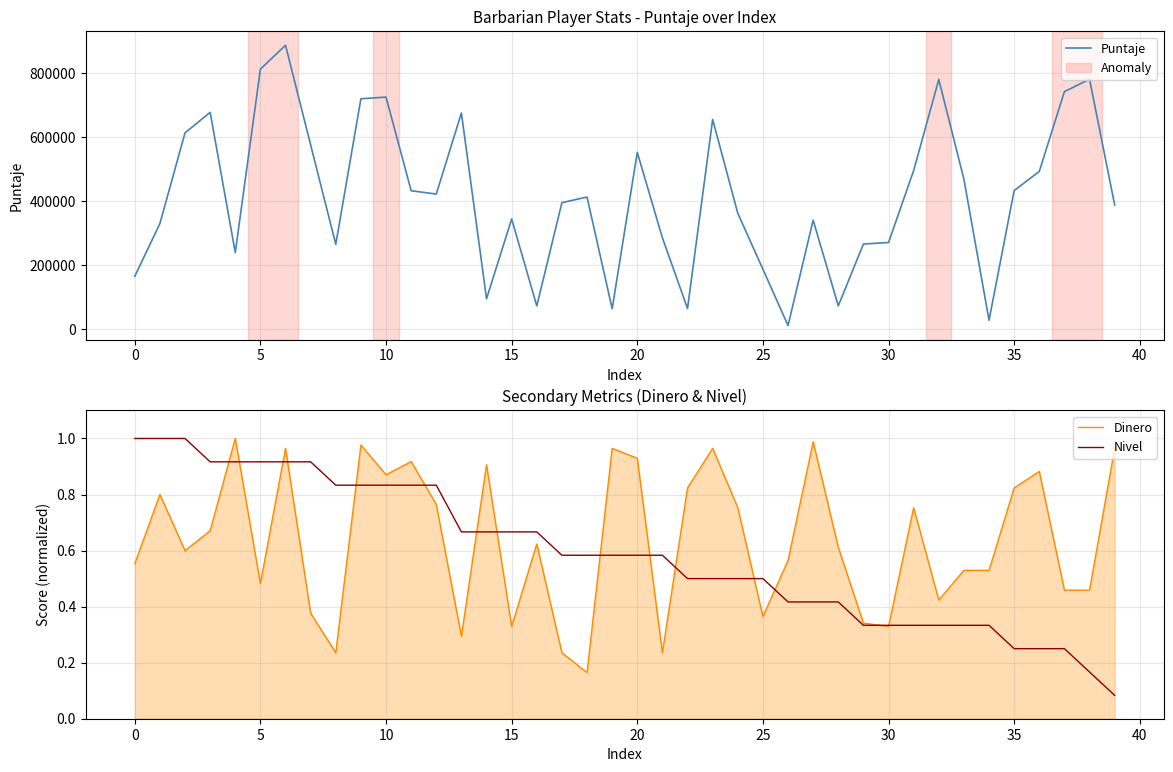

What is the maximum value for Nivel?

1.0